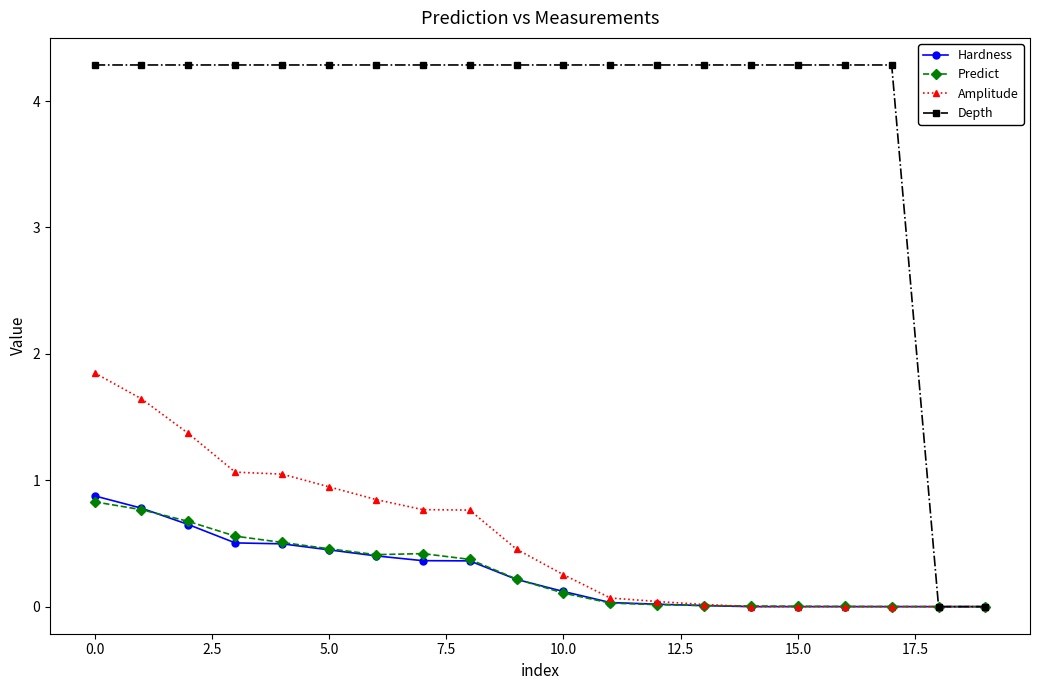

Which series has the widest spread of values?

Depth